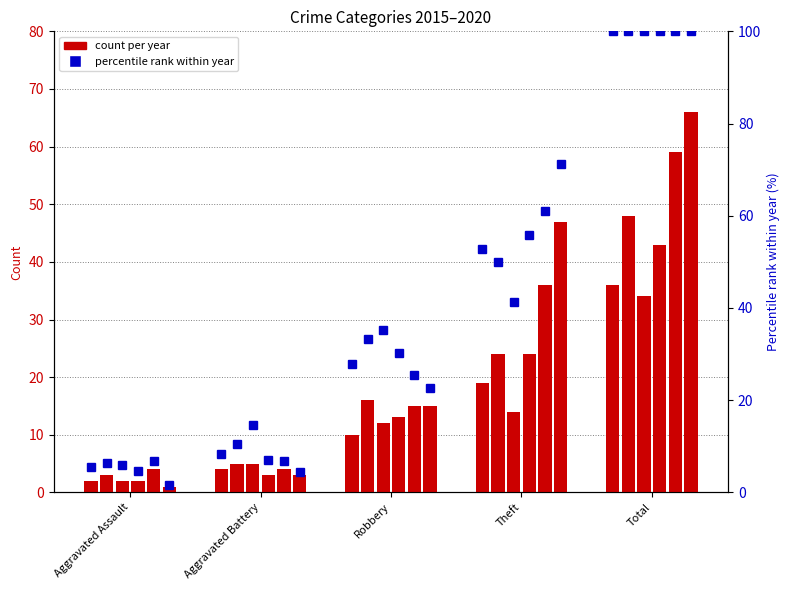

What is the value of the 2018 % bar at the 2nd from the left?

7.0